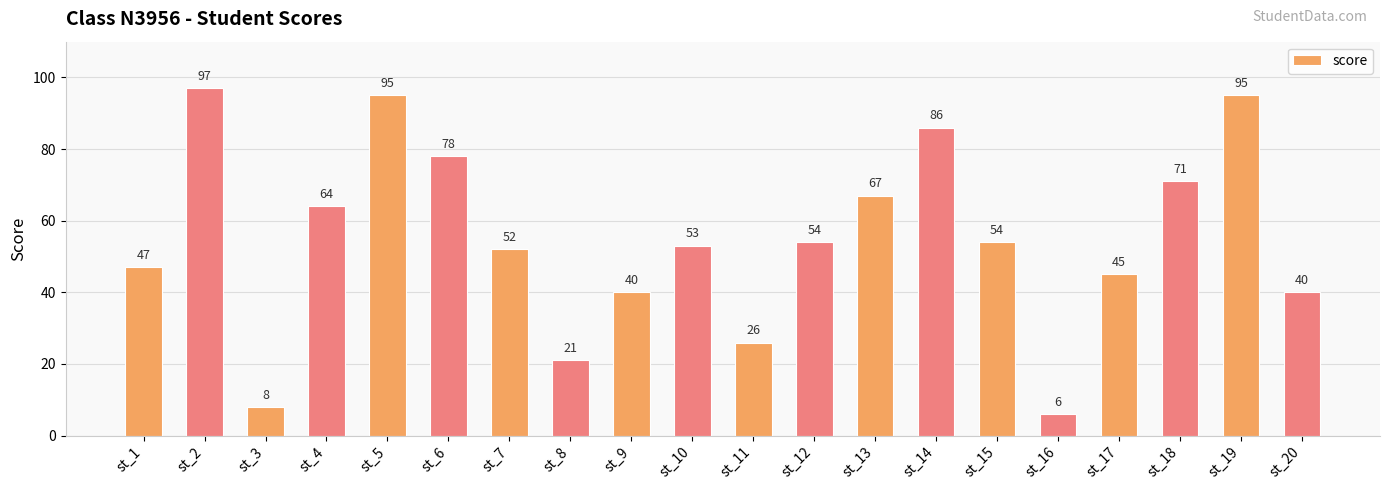

Are the bars grouped side by side (vs. stacked)?

No